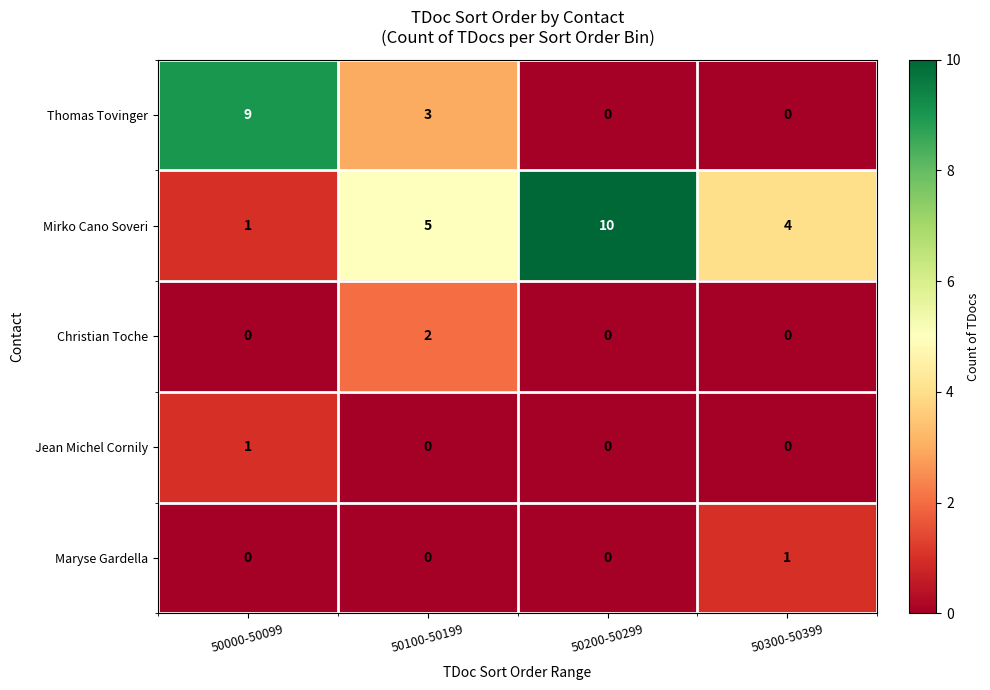

What is the spread (max minus min) of values at 50000-50099?

9